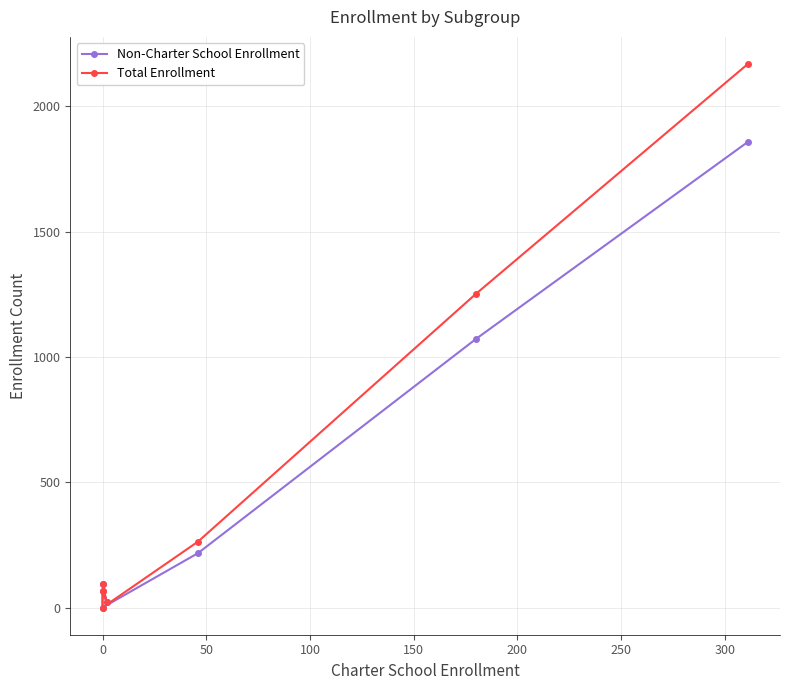

True or false: Non-Charter School Enrollment and Total Enrollment intersect in this chart.

False